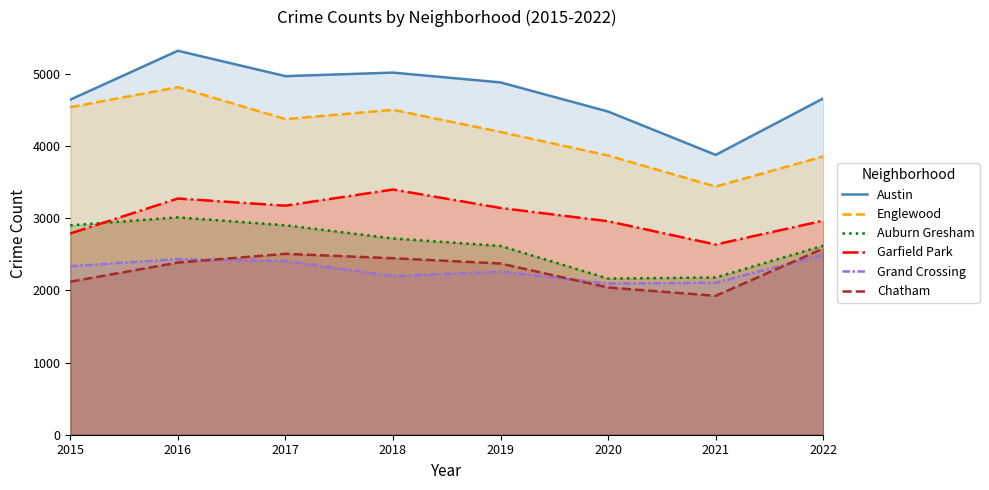

Where is the first local maximum for Auburn Gresham?

2016